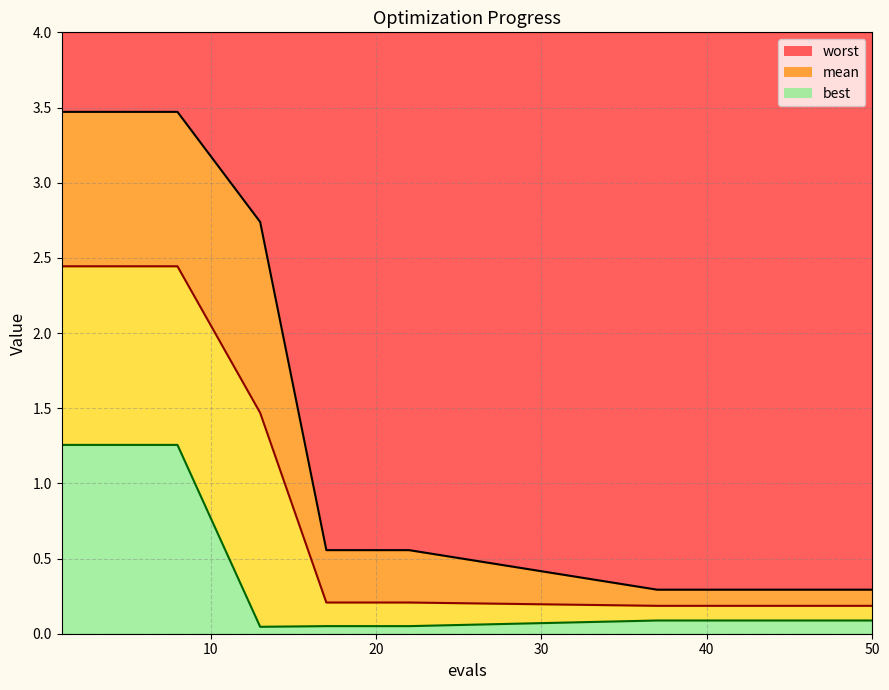

True or false: best_line and worst_line intersect in this chart.

False